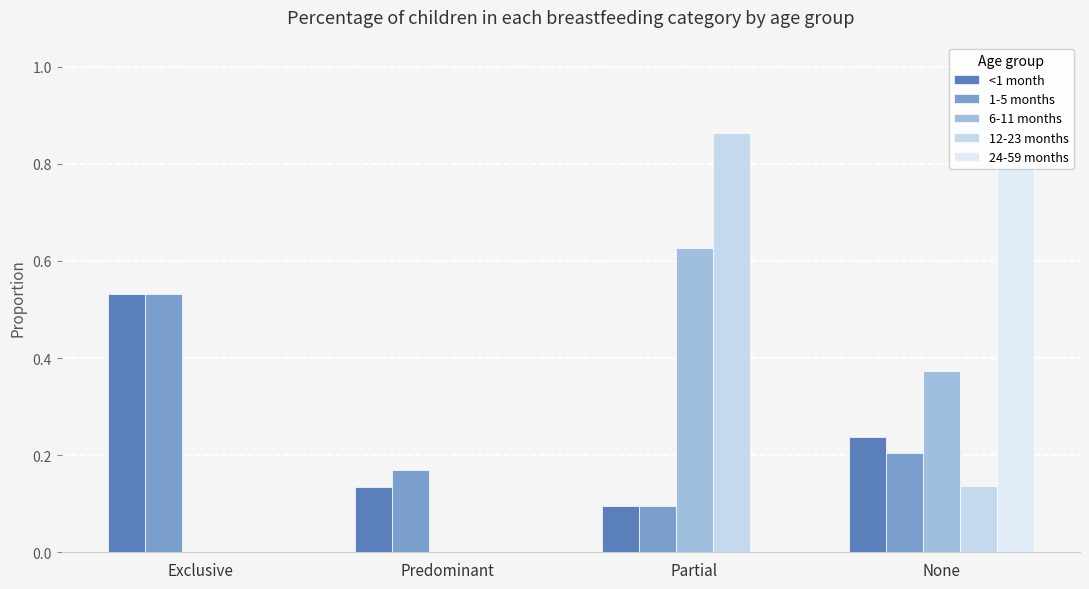

List the labels in order of 6-11 months value, smallest first.

Exclusive, Predominant, None, Partial